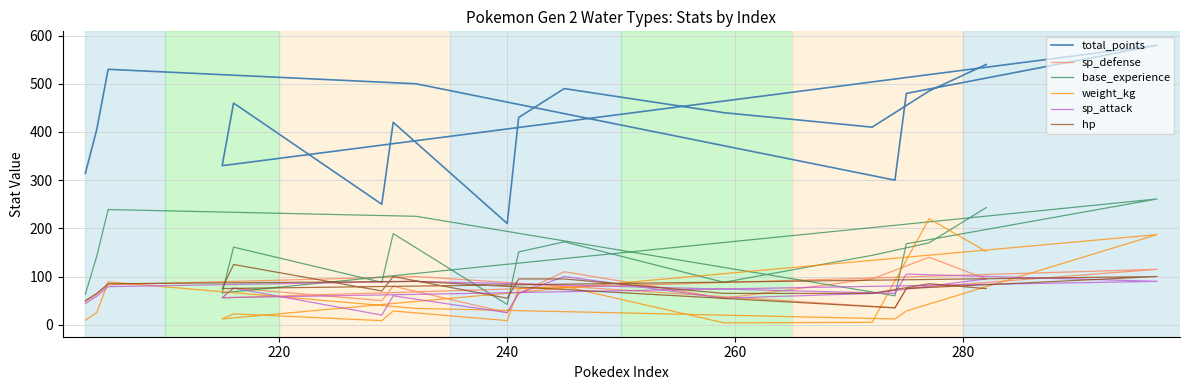

What is the total value across all series at 220?

759.0